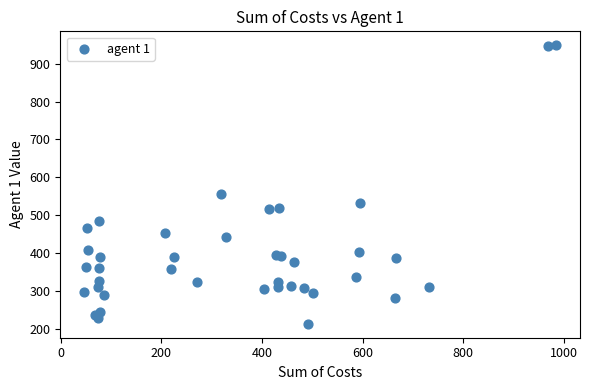

What Y value in the scatter plot is closest to 581?

555